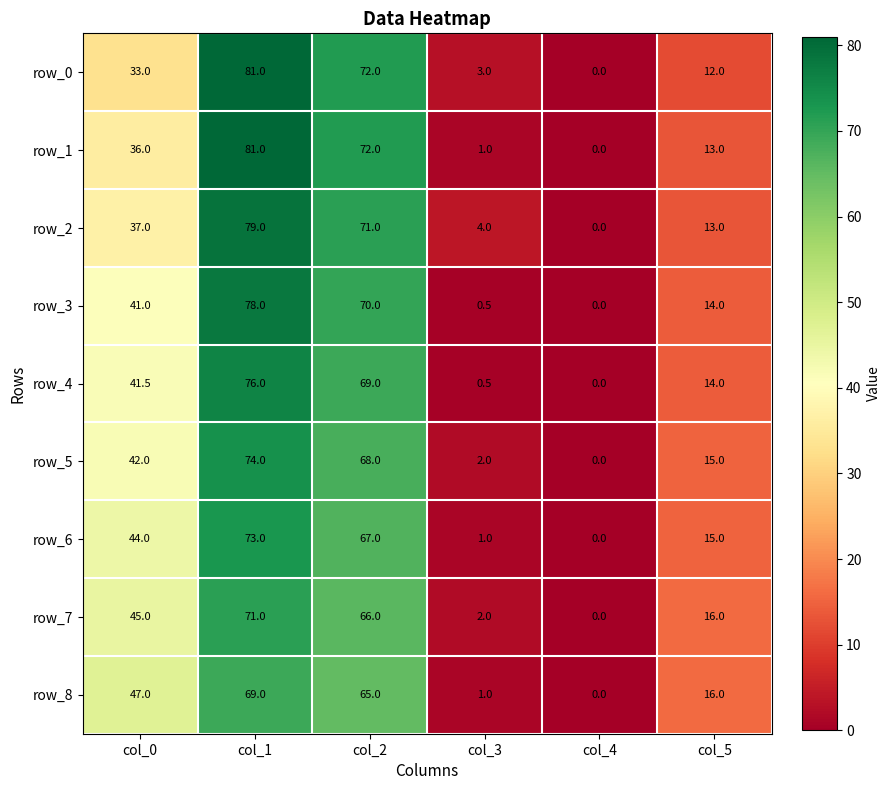

What is the sum of the row_1 values at col_0 and col_2?

108.0